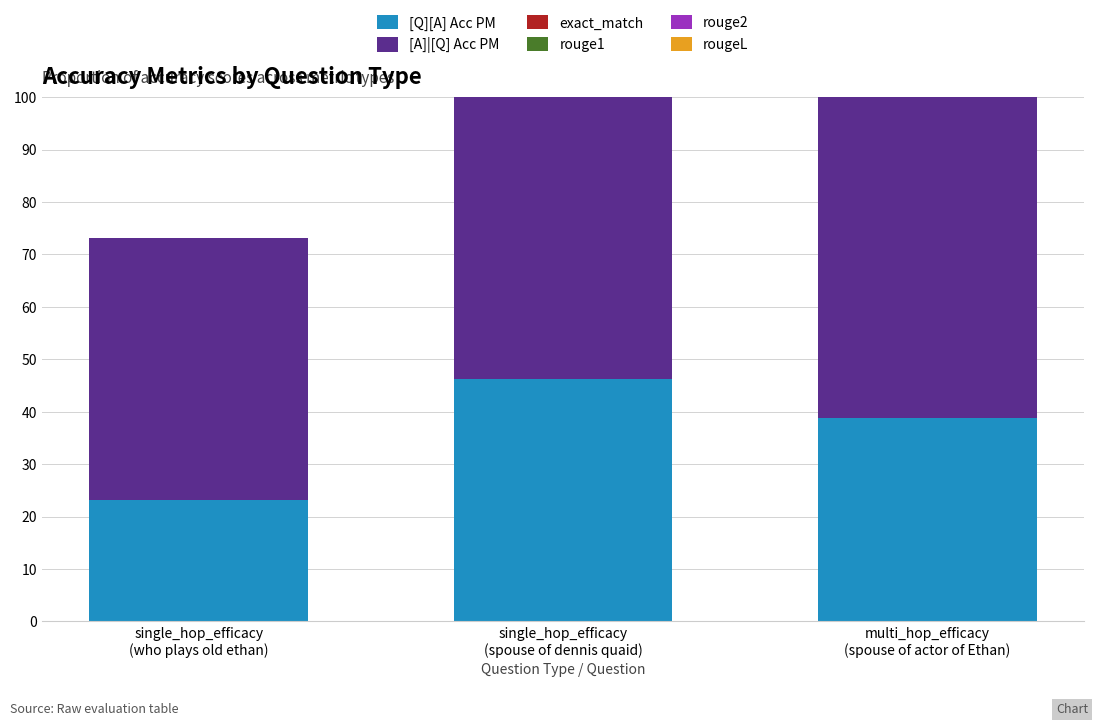

How many series are shown in this chart?

6